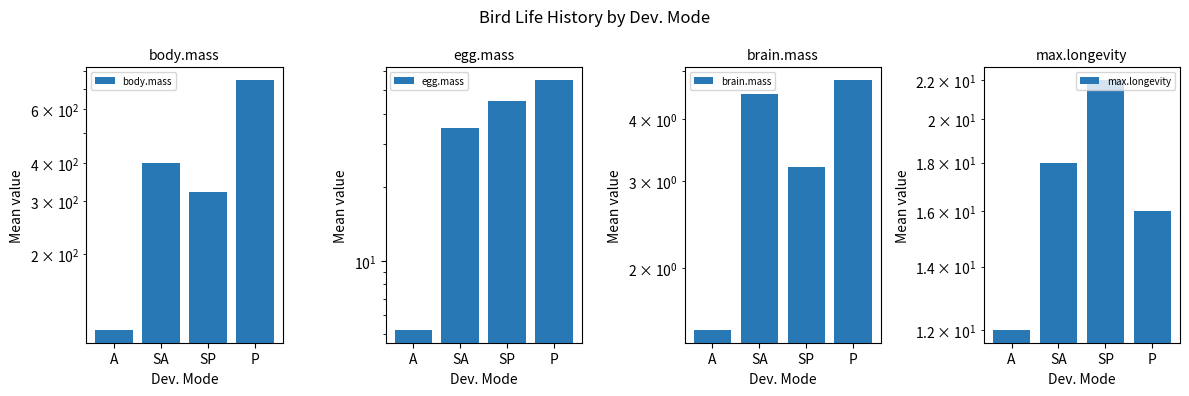

What is the value of the body.mass bar at the 3rd from the left?

320.0